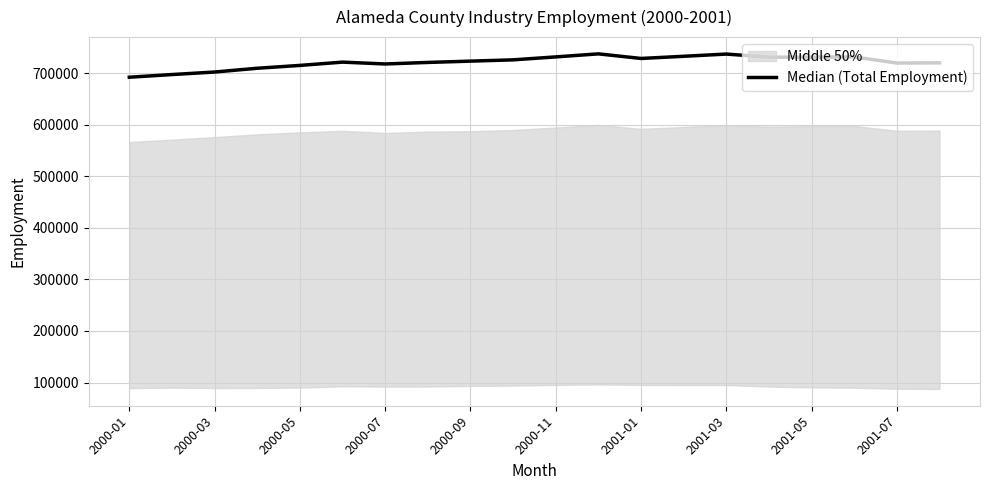

What is the label of the 1st point from the left?

2000-01